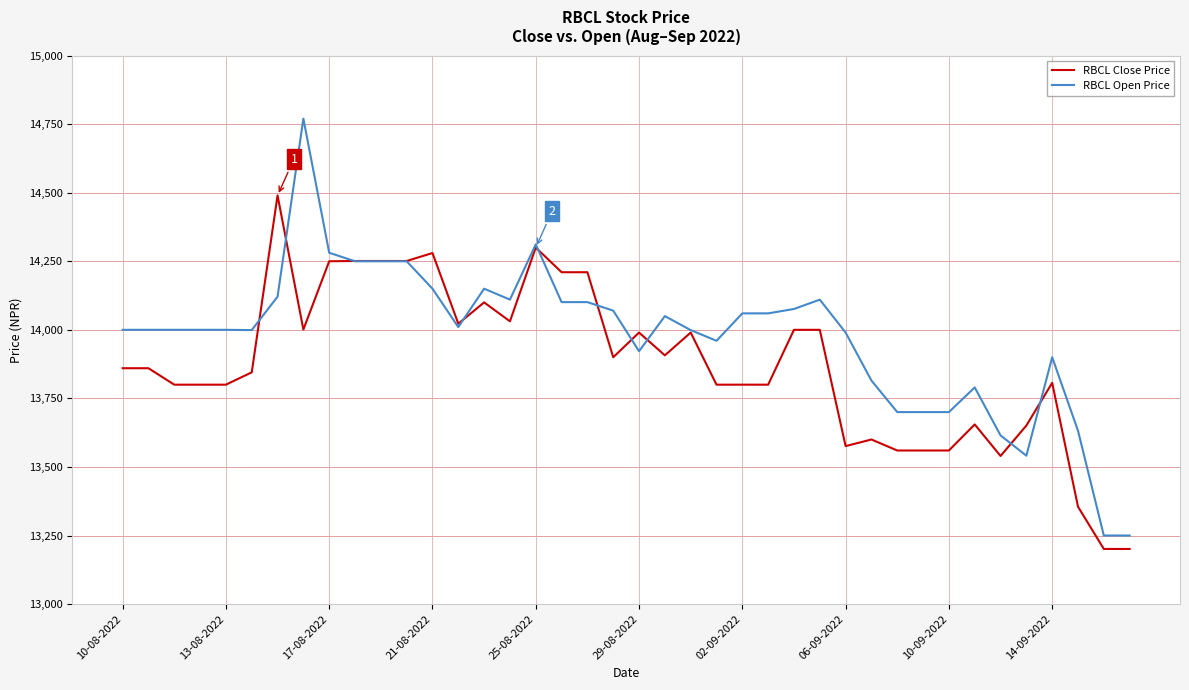

Which series has the widest spread of values?

RBCL Open Price